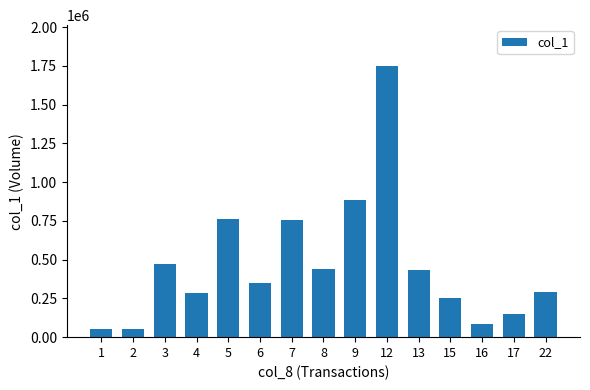

What is the greatest value displayed?

1750000